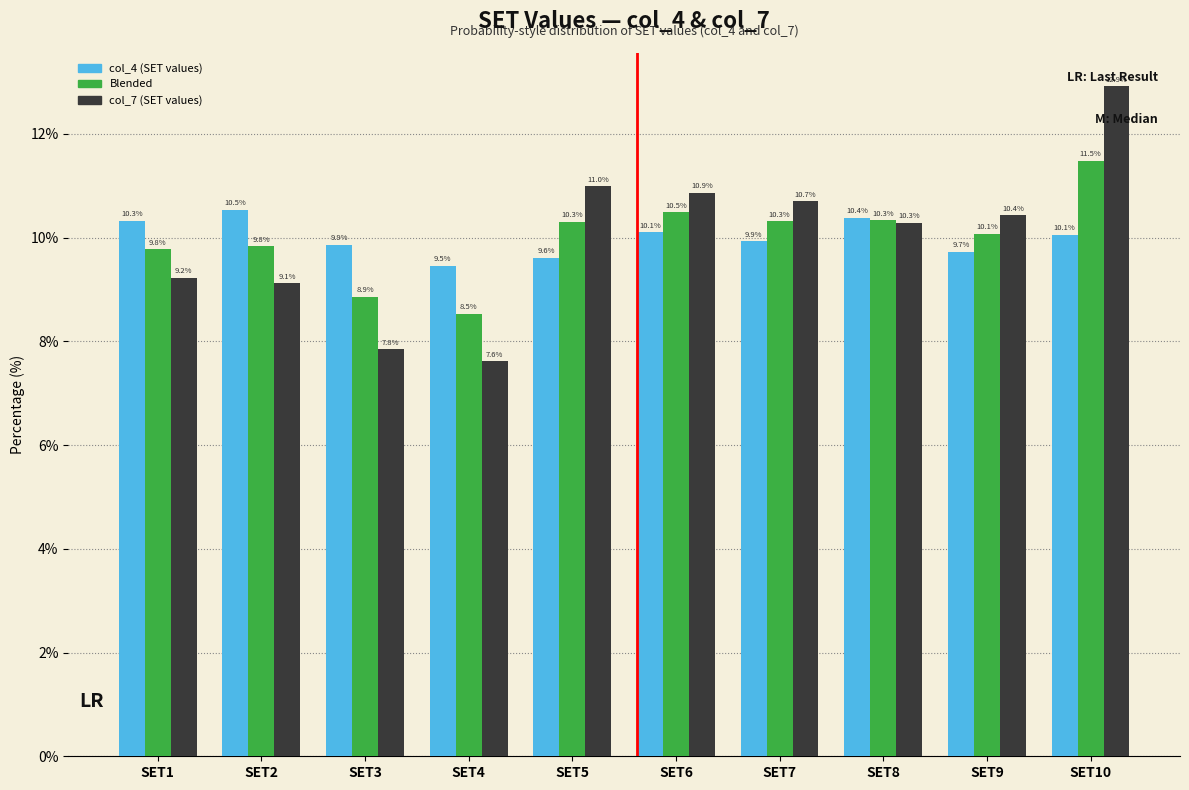

Reading right to left, list all the values displayed in this chart.

col_4 (SET values): SET10=10.1	SET9=9.7	SET8=10.4	SET7=9.9	SET6=10.1	SET5=9.6	SET4=9.5	SET3=9.9	SET2=10.5	SET1=10.3
Blended: SET10=11.5	SET9=10.1	SET8=10.3	SET7=10.3	SET6=10.5	SET5=10.3	SET4=8.5	SET3=8.9	SET2=9.8	SET1=9.8
col_7 (SET values): SET10=12.9	SET9=10.4	SET8=10.3	SET7=10.7	SET6=10.9	SET5=11.0	SET4=7.6	SET3=7.8	SET2=9.1	SET1=9.2